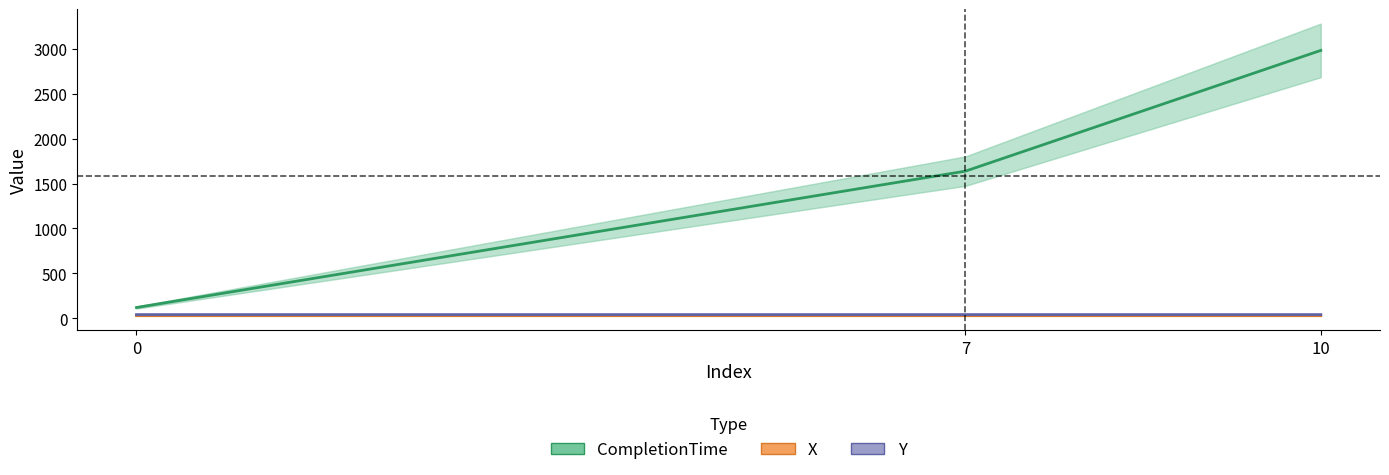

What is the value of the Y point at the 1st from the left?

41.0